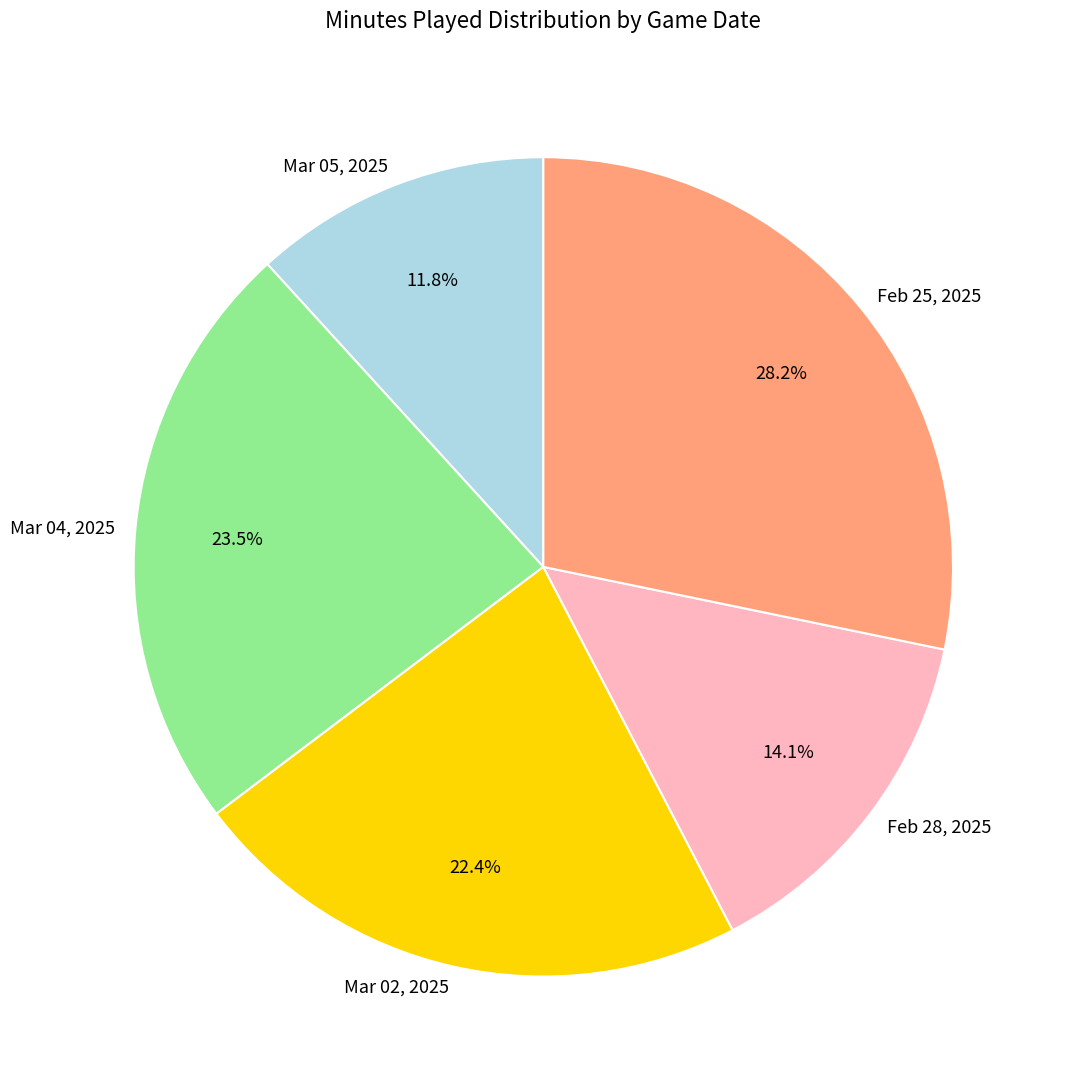

Do Feb 25, 2025 and Mar 02, 2025 together represent more than half of the pie?

Yes